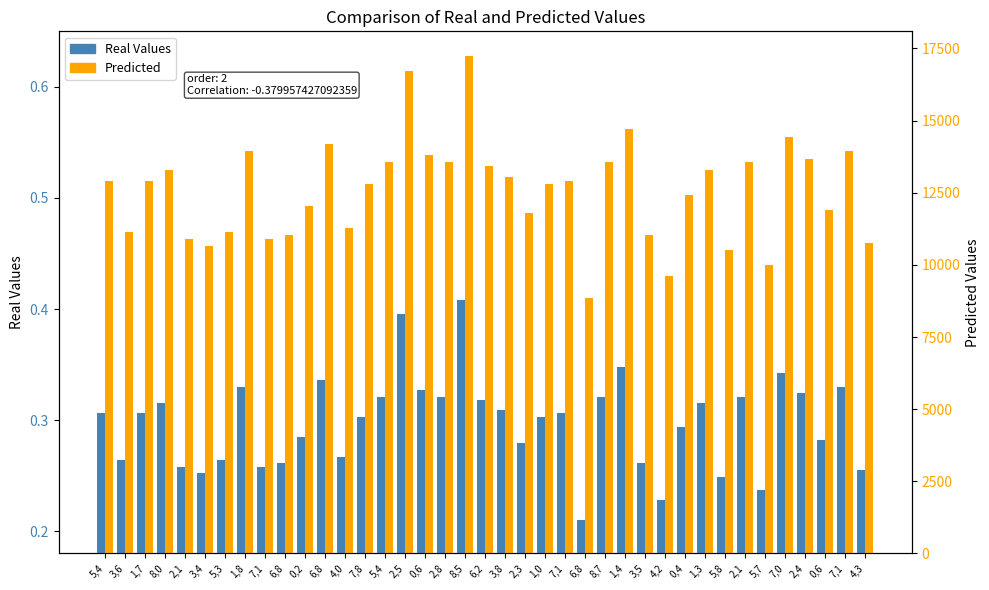

What is the approximate value of Predicted at 2,5?

16723.7